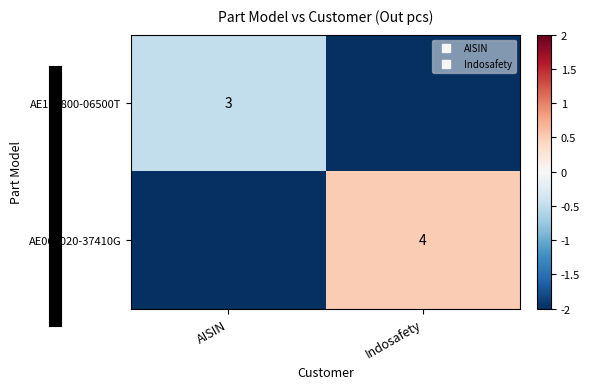

How many positive values does the AE062020-37410G series have?

1